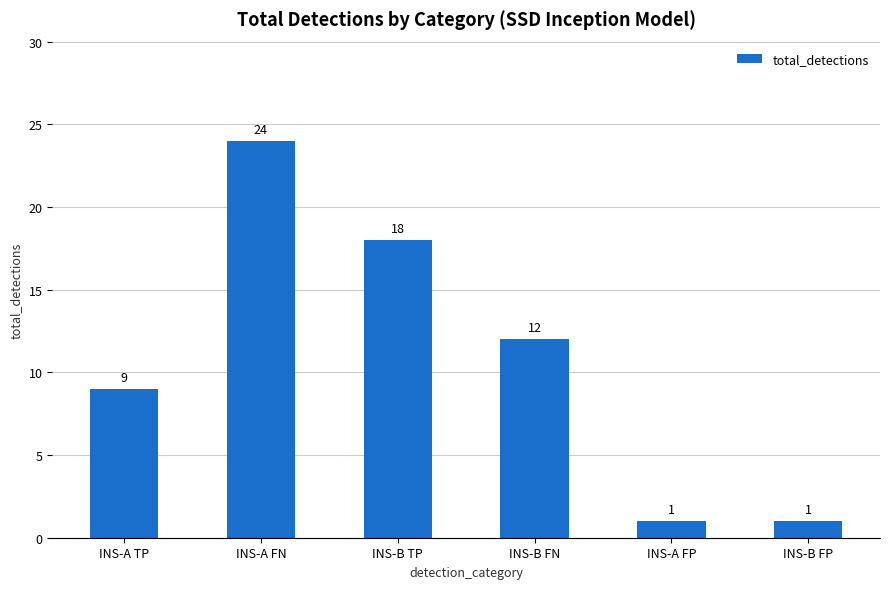

True or false: the data shows 27 at INS-B TP.

False